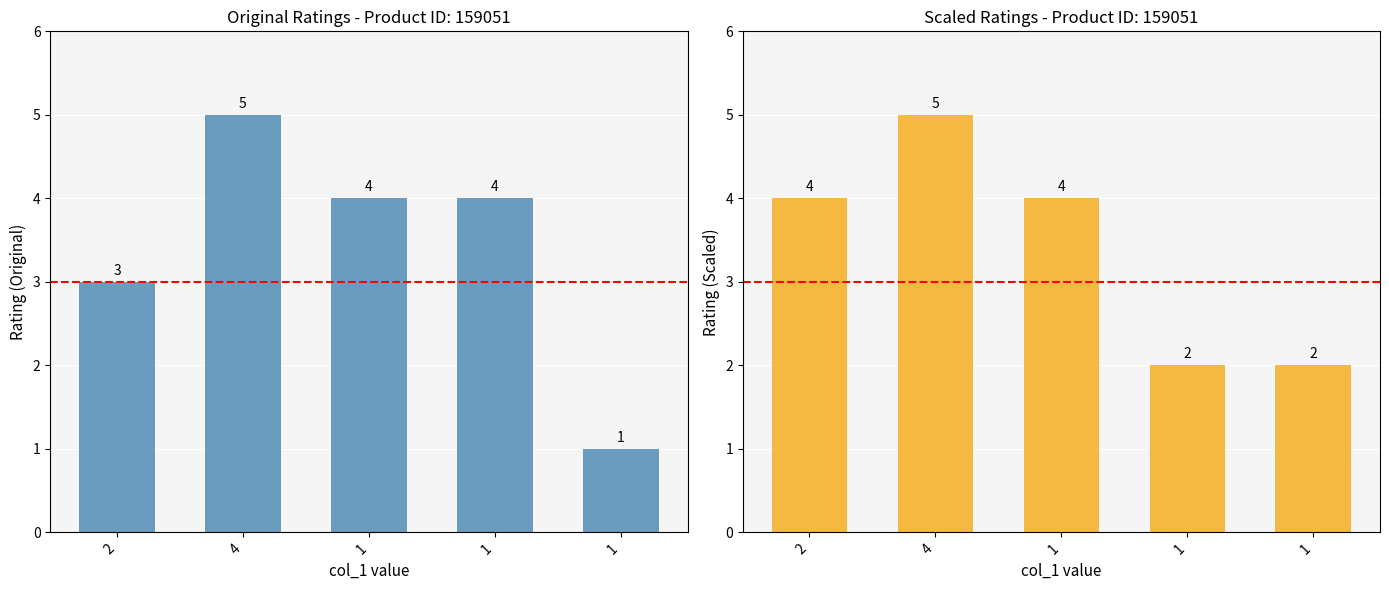

How many data points in col_2 are less than 4?

2